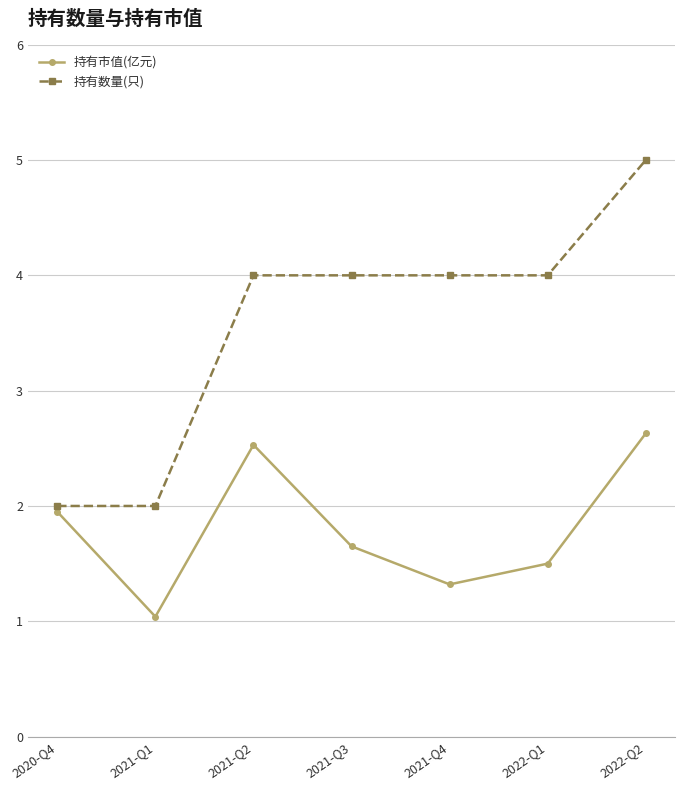

True or false: 持有数量(只) and 持有市值(亿元) cross at least once.

False